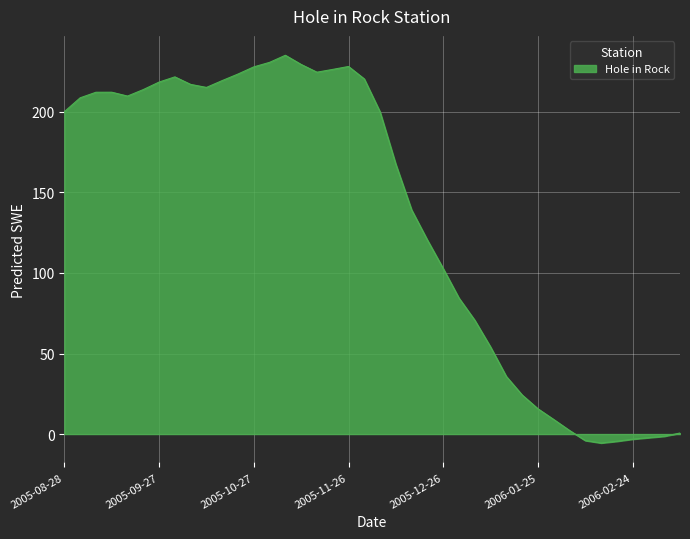

What is the greatest value displayed?

235.2